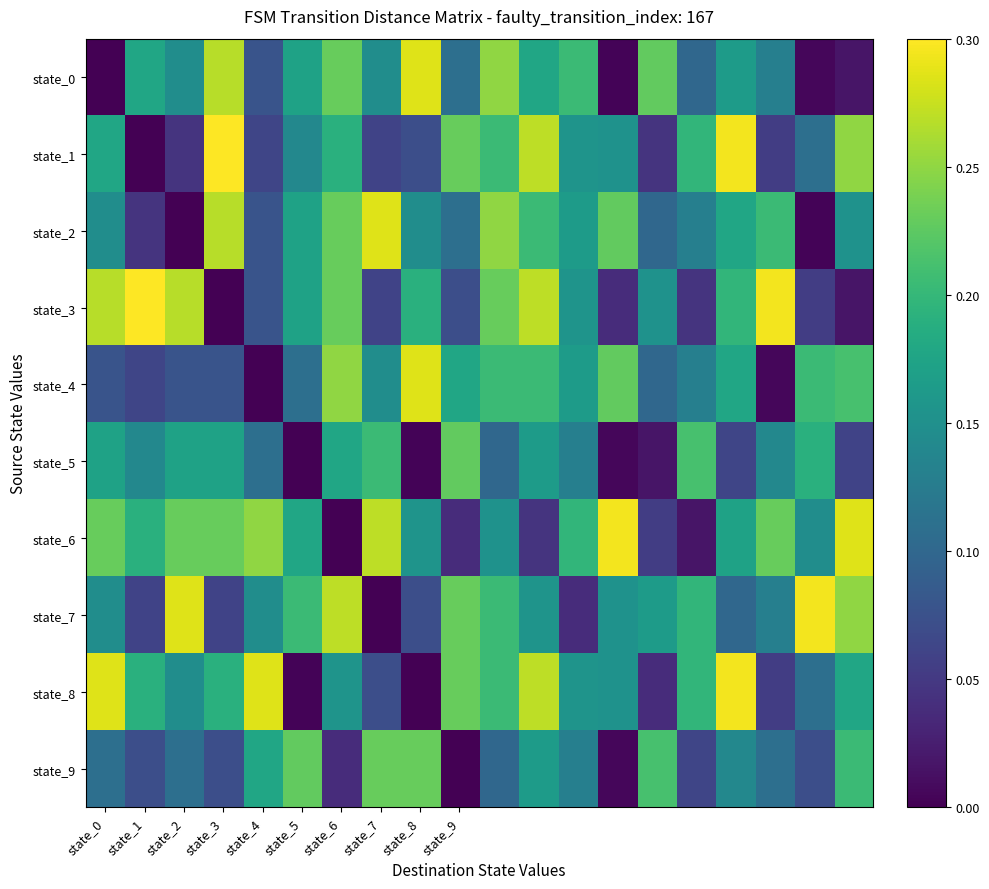

How many data points does each series have?

20